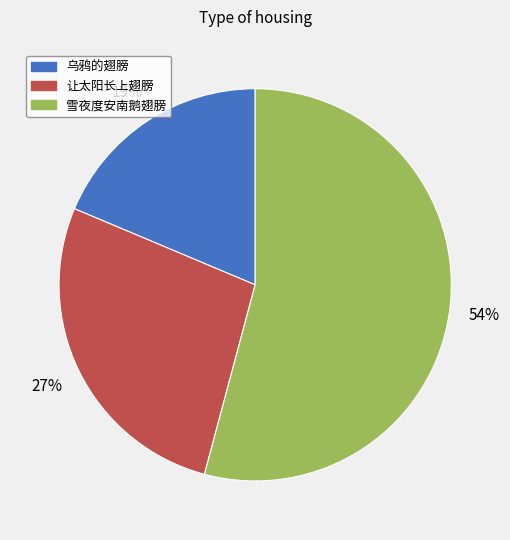

Is the sum of 雪夜度安南鹅翅膀 and 乌鸦的翅膀 greater than half?

Yes